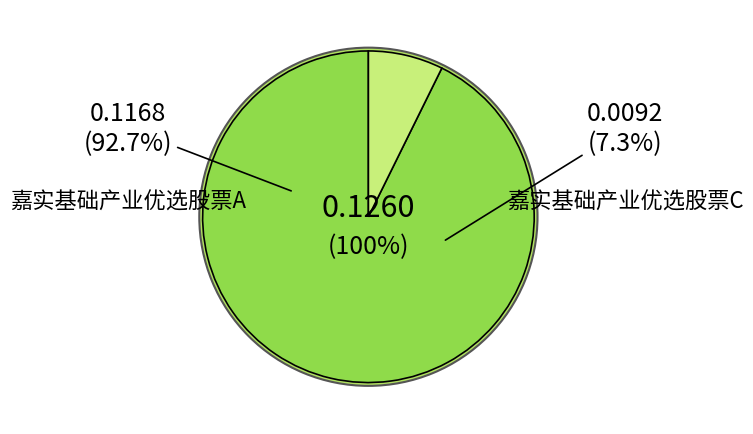

Does any single category account for the majority?

Yes